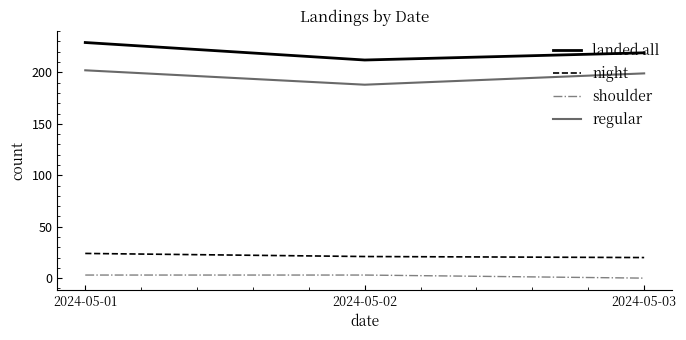

Count the regular values in the range 188 to 202.

3